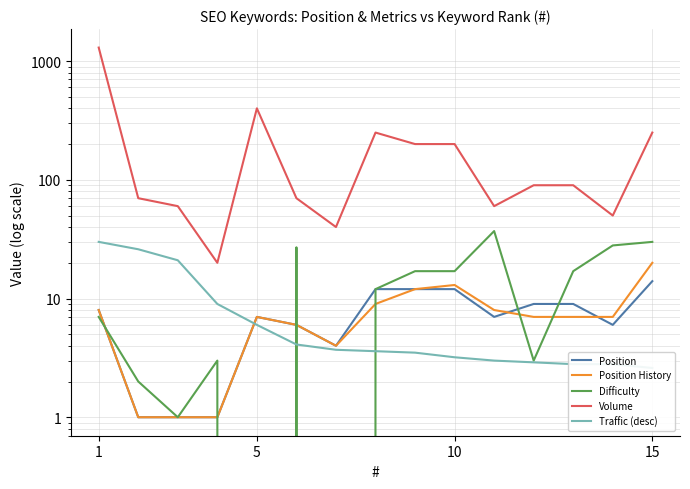

What is the average value of the Volume series?

210.0